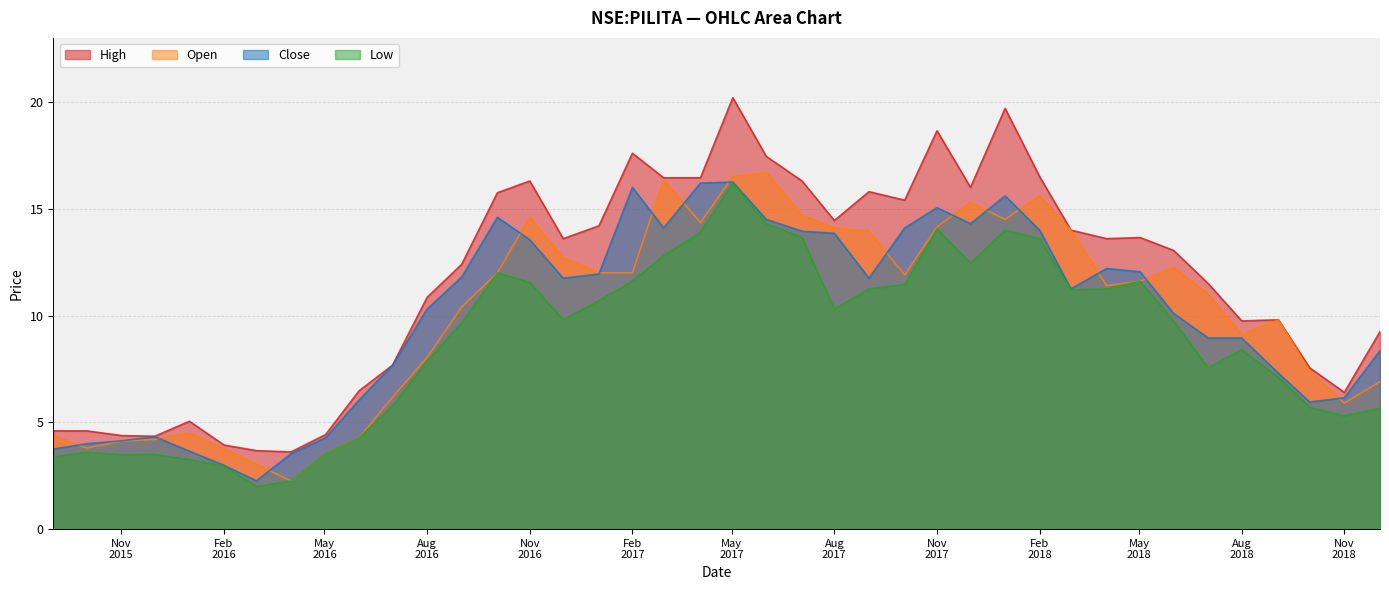

What is the difference between the maximum and minimum values in the high series?

16.6